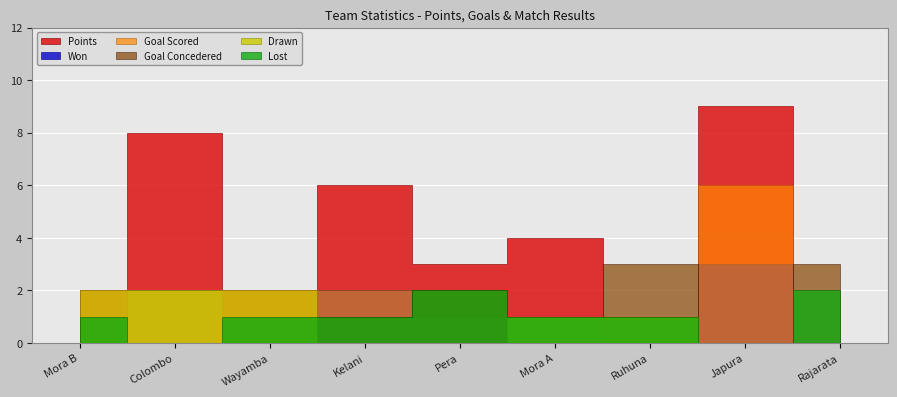

How many categories are shown in the chart?

9